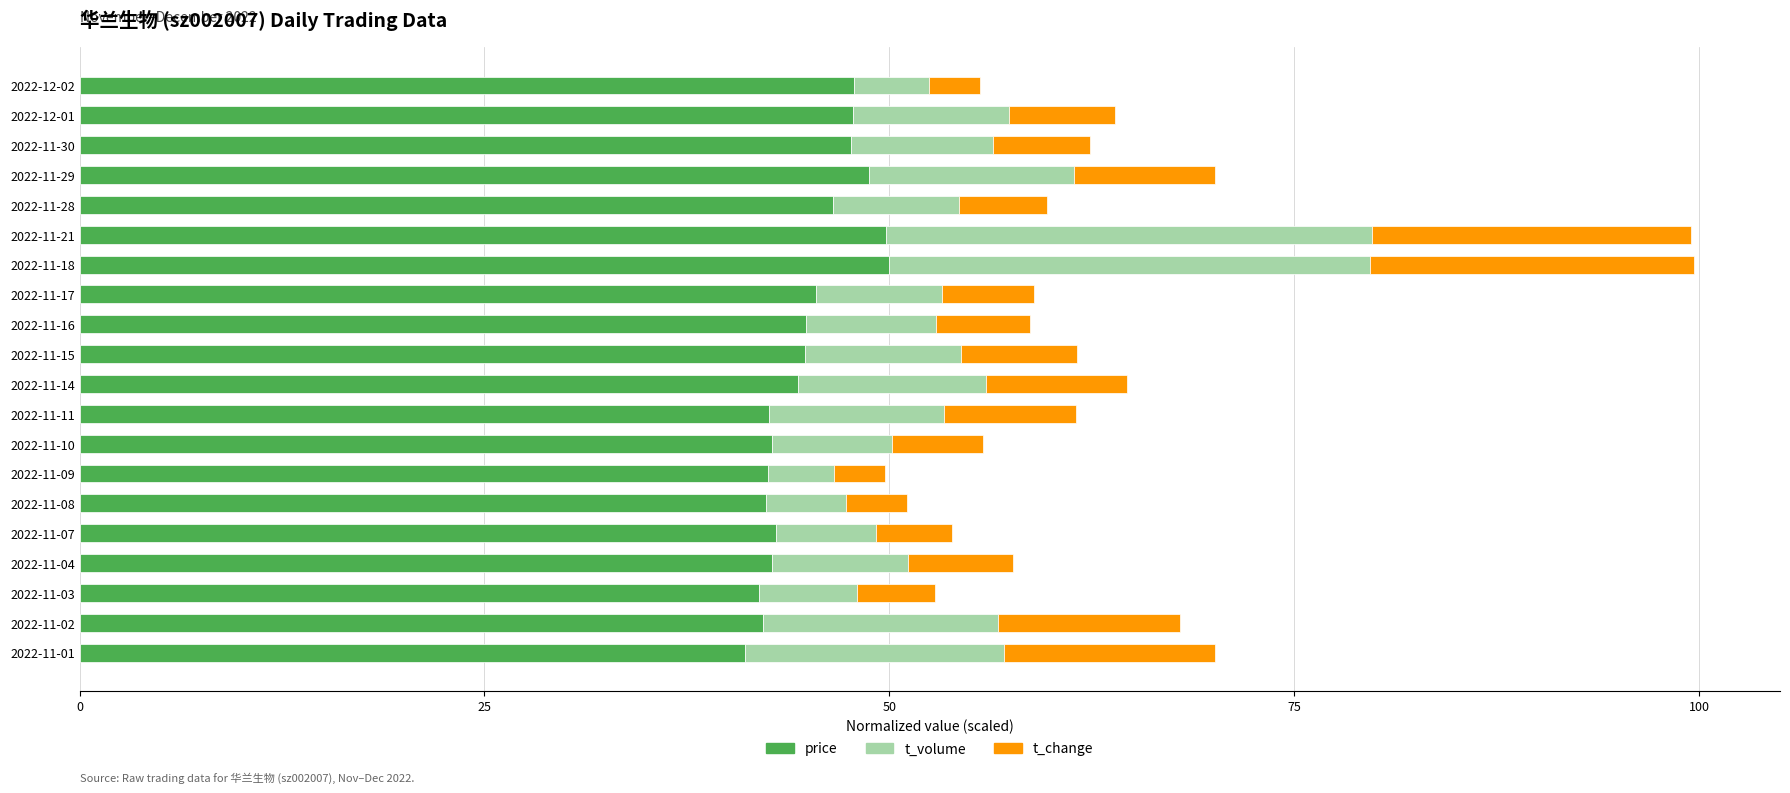

Is it true that price equals 42.4 at 2022-11-08?

True